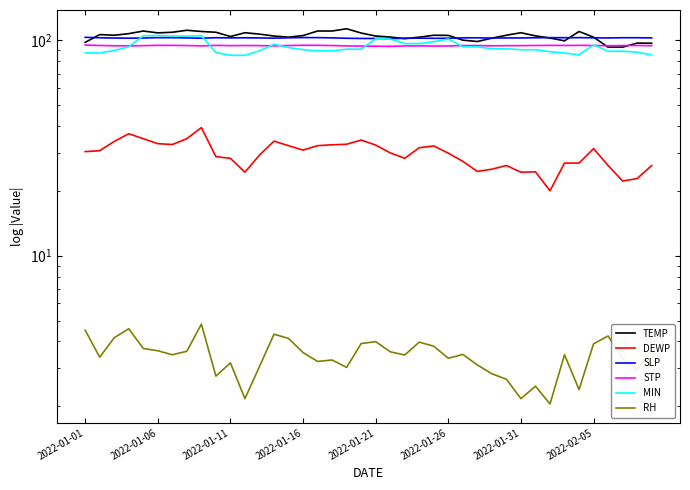

What is the maximum value for MIN?

105.1